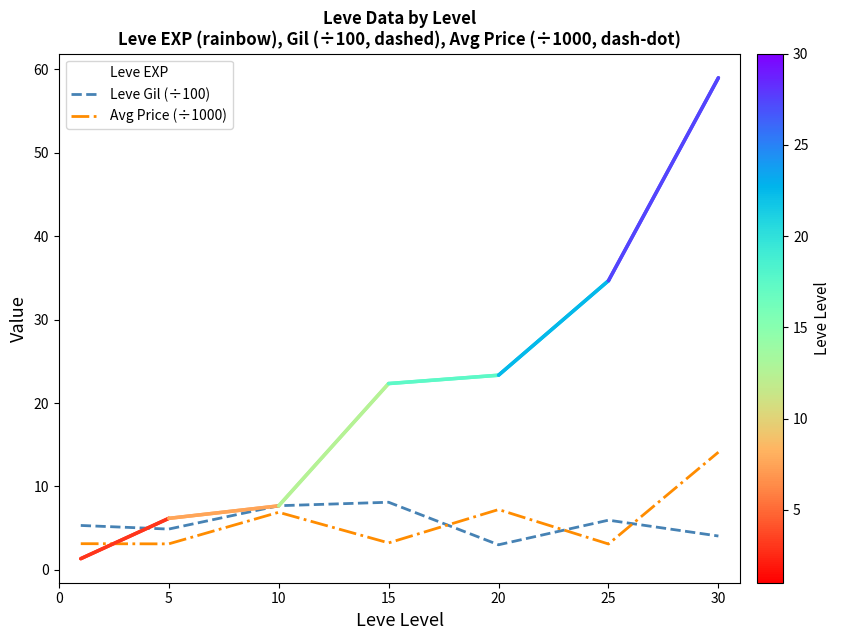

What is the minimum value shown in the chart?

1.3